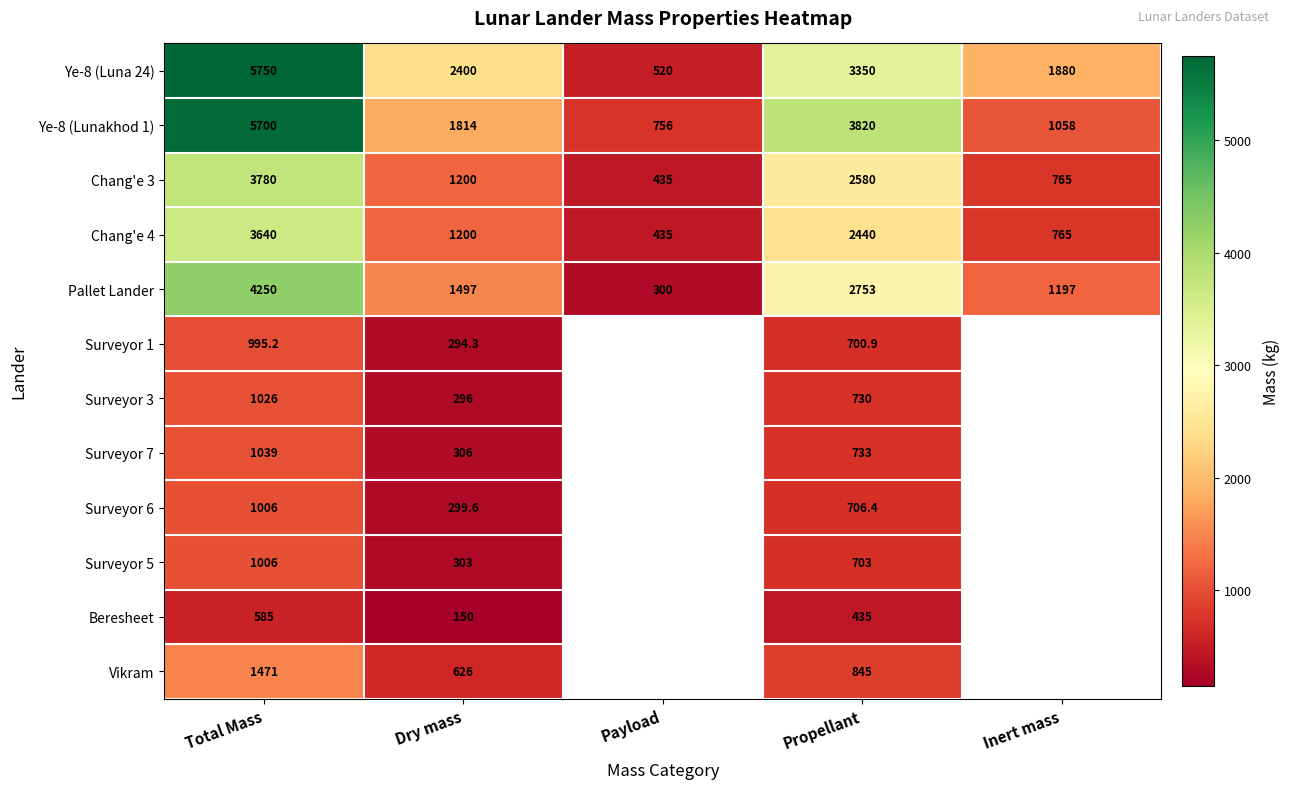

Which has a higher value, Dry mass or Inert mass?

Dry mass